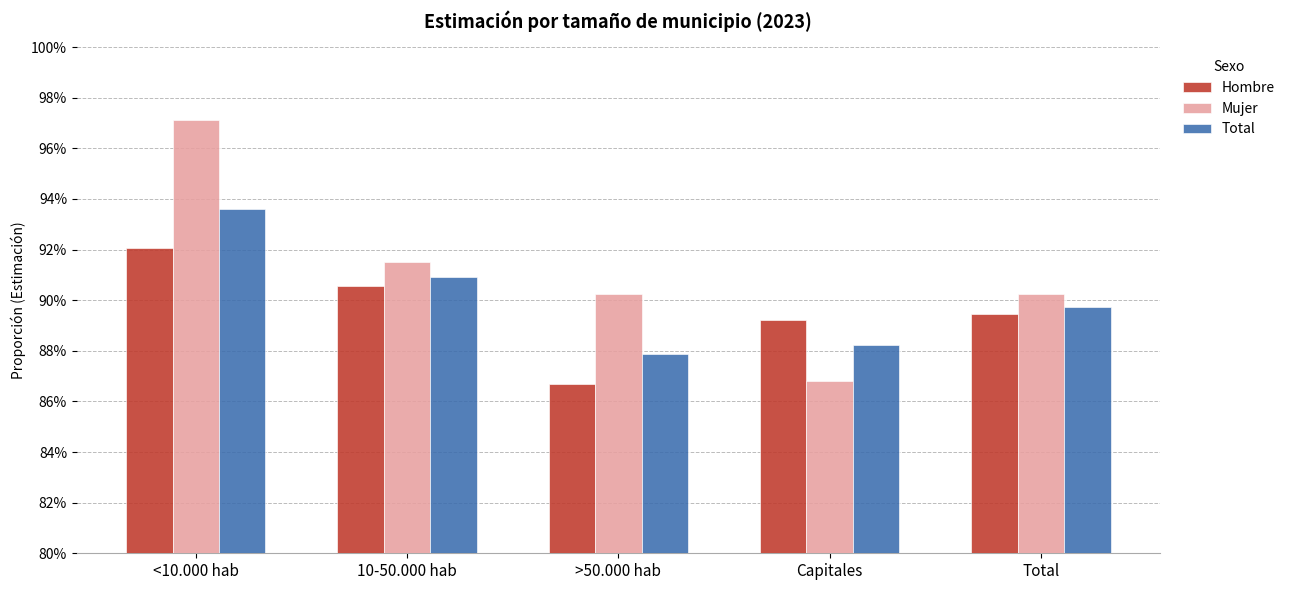

What is the sum of the Mujer values at <10.000 hab and Capitales?

1.8